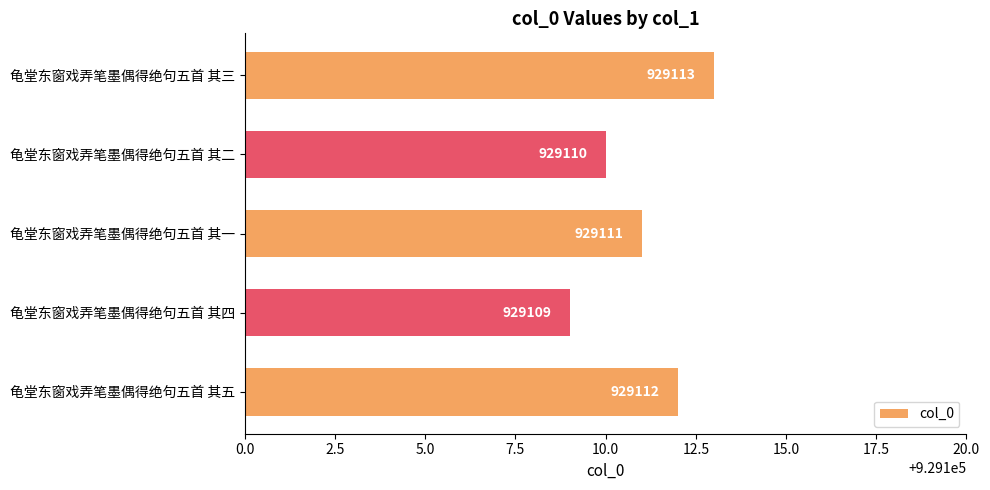

List the labels in order of value, largest first.

龟堂东窗戏弄笔墨偶得绝句五首 其三, 龟堂东窗戏弄笔墨偶得绝句五首 其五, 龟堂东窗戏弄笔墨偶得绝句五首 其一, 龟堂东窗戏弄笔墨偶得绝句五首 其二, 龟堂东窗戏弄笔墨偶得绝句五首 其四